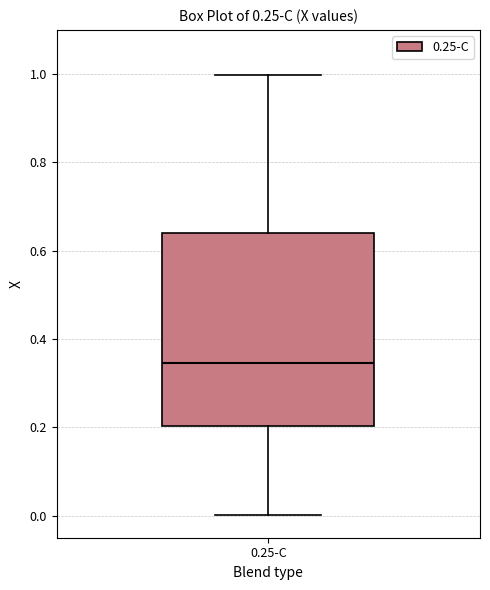

Read this box plot against the y-axis: the position of the median line, the range covered by the box, and the ends of both whiskers. The values are not printed on the chart, so give them approximately, as read against the axis.

median 0.34, box 0.20 to 0.64, whiskers 0.00 to 1.00